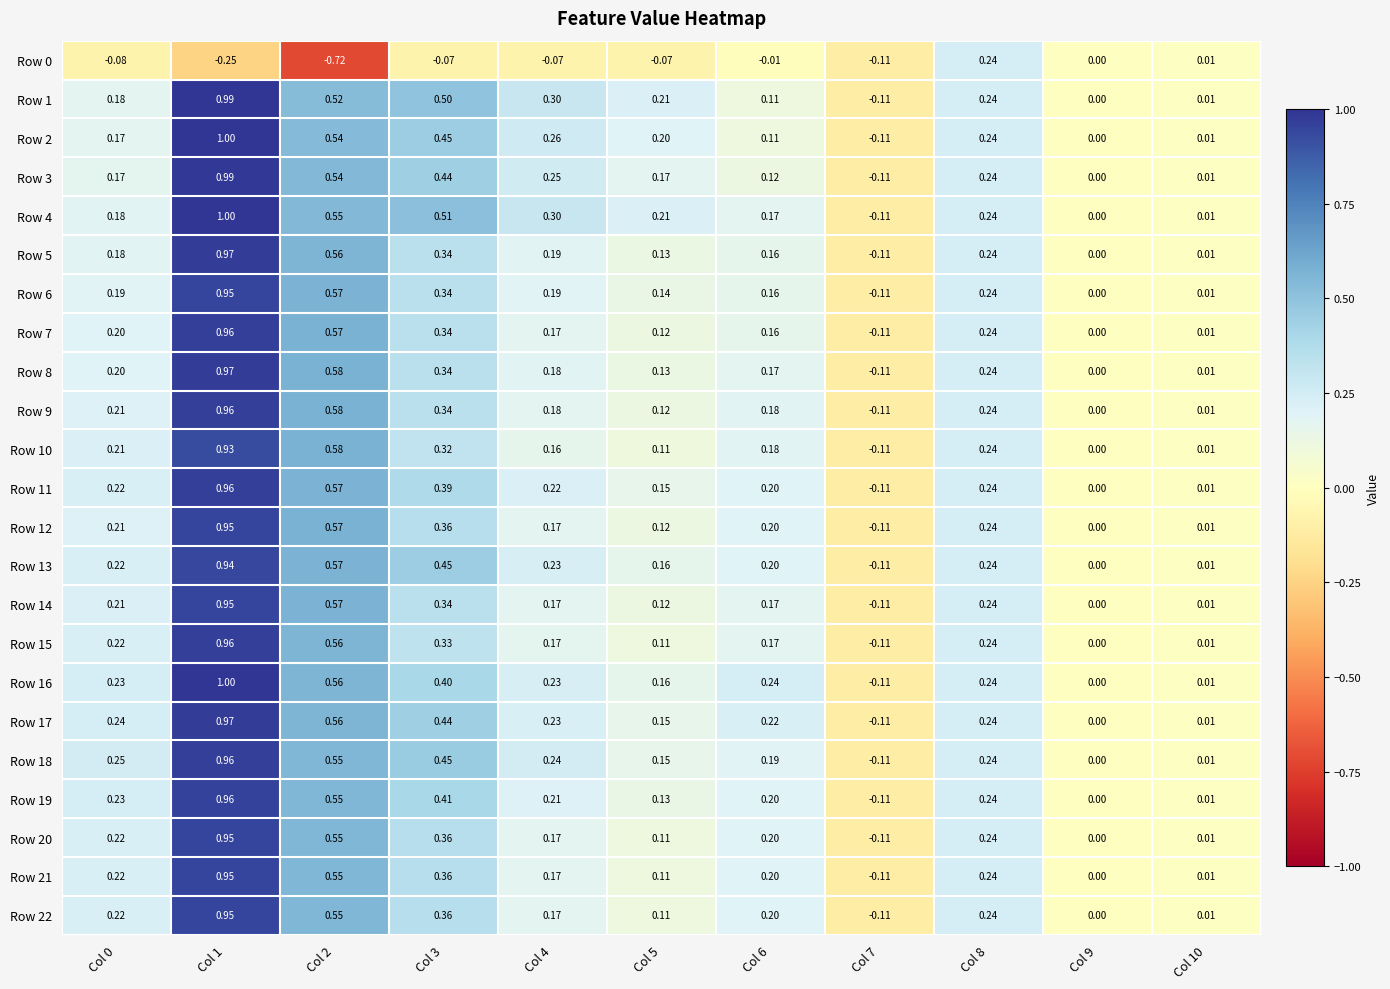

Is the value of Row 17 at Col 9 greater than the value of Row 8 at Col 1?

No